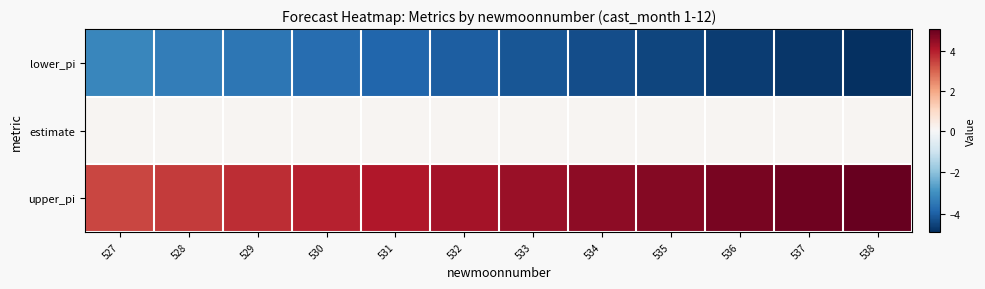

Between 531 and 534, which is larger?

531